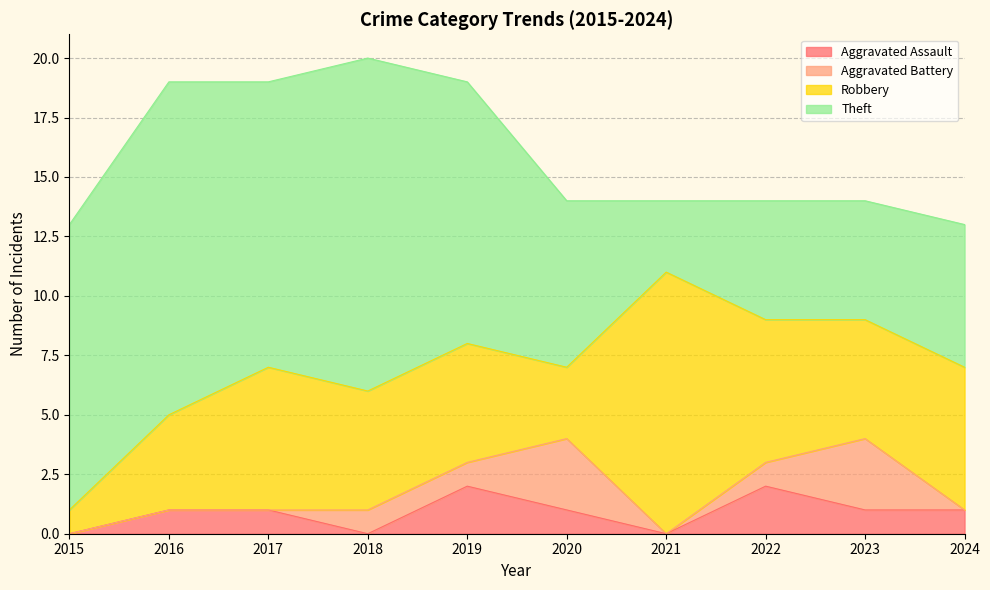

At which category does Aggravated Assault reach its first local valley?

2018